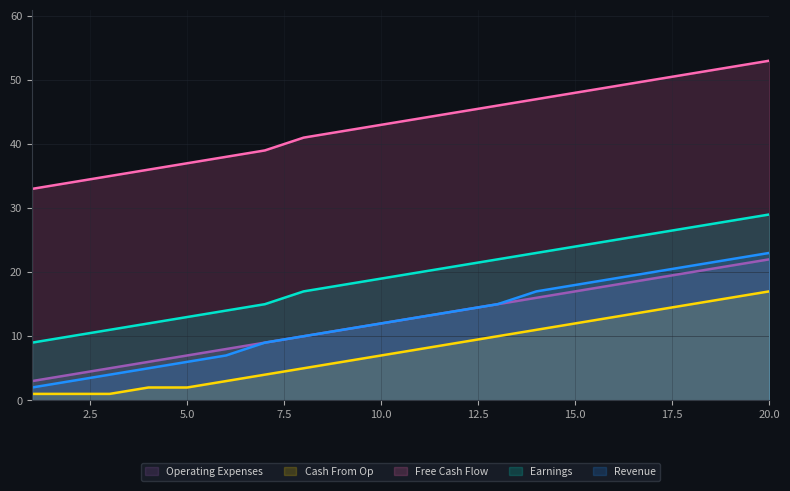

What are all the series names shown in the legend?

Operating Expenses, Cash From Op, Free Cash Flow, Earnings, Revenue